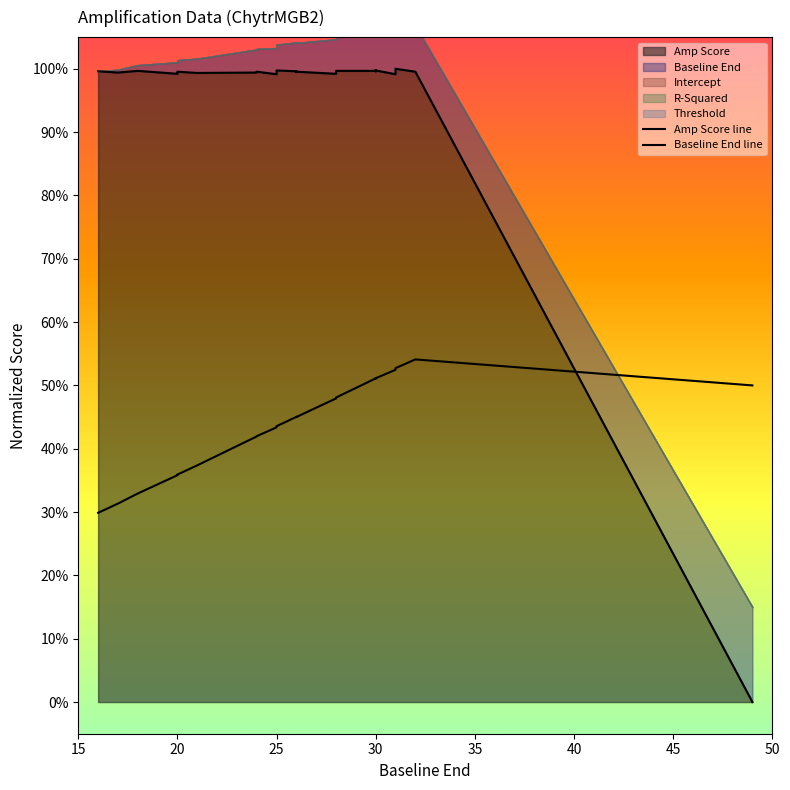

The Amp Score line series shows 1.6 at 20. True or false?

False